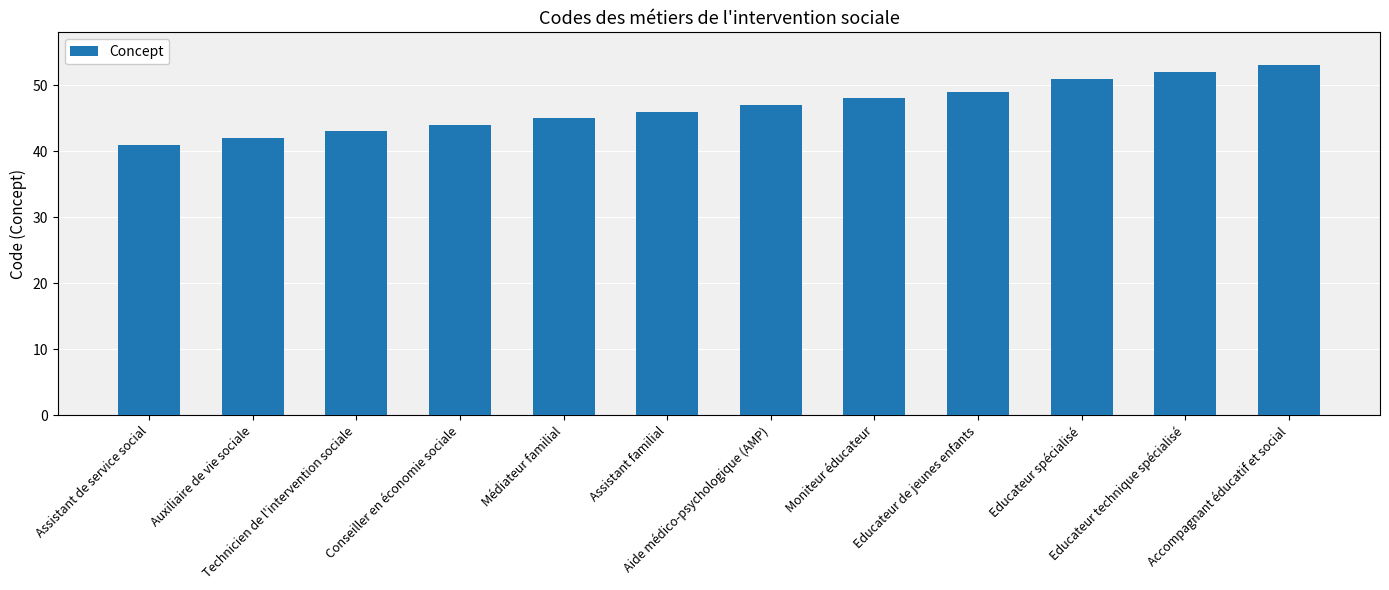

What is the minimum value shown in the chart?

41